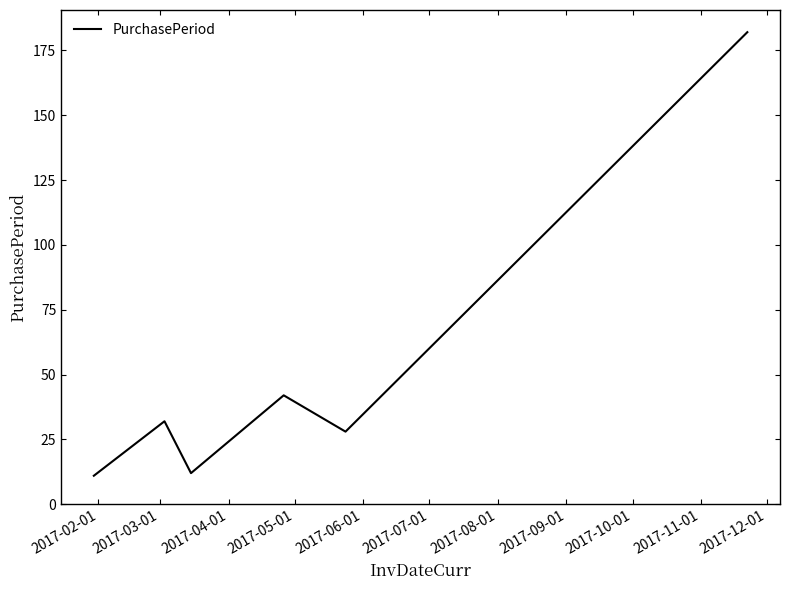

What is the average value?

51